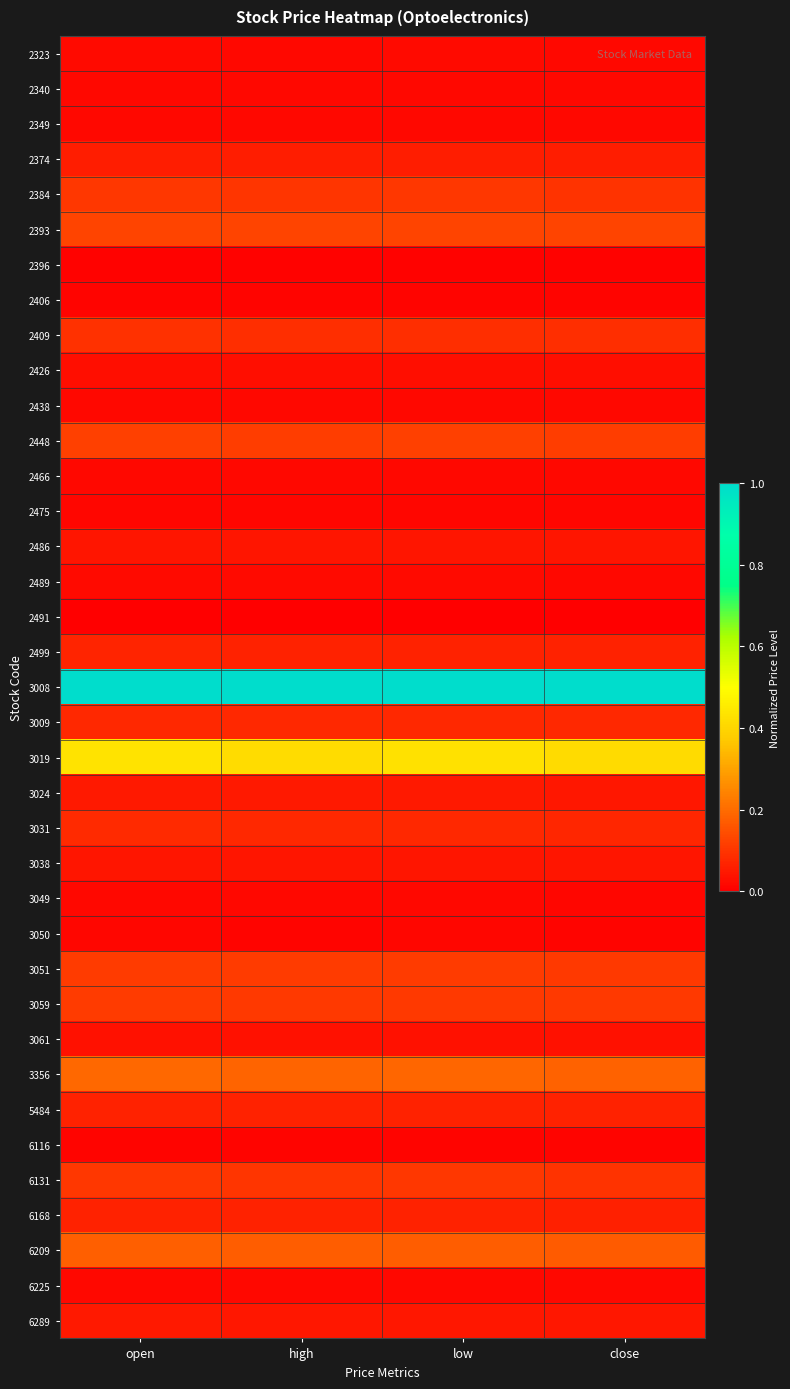

Rank the series by their maximum value, from lowest to highest.

2491, 2396, 2406, 6116, 3050, 2475, 3049, 6225, 2466, 2340, 2349, 2438, 2323, 2489, 2426, 3061, 3038, 2486, 6289, 3024, 2374, 5484, 6168, 2499, 3009, 3031, 2409, 6131, 2384, 3051, 3059, 2448, 2393, 6209, 3356, 3019, 3008